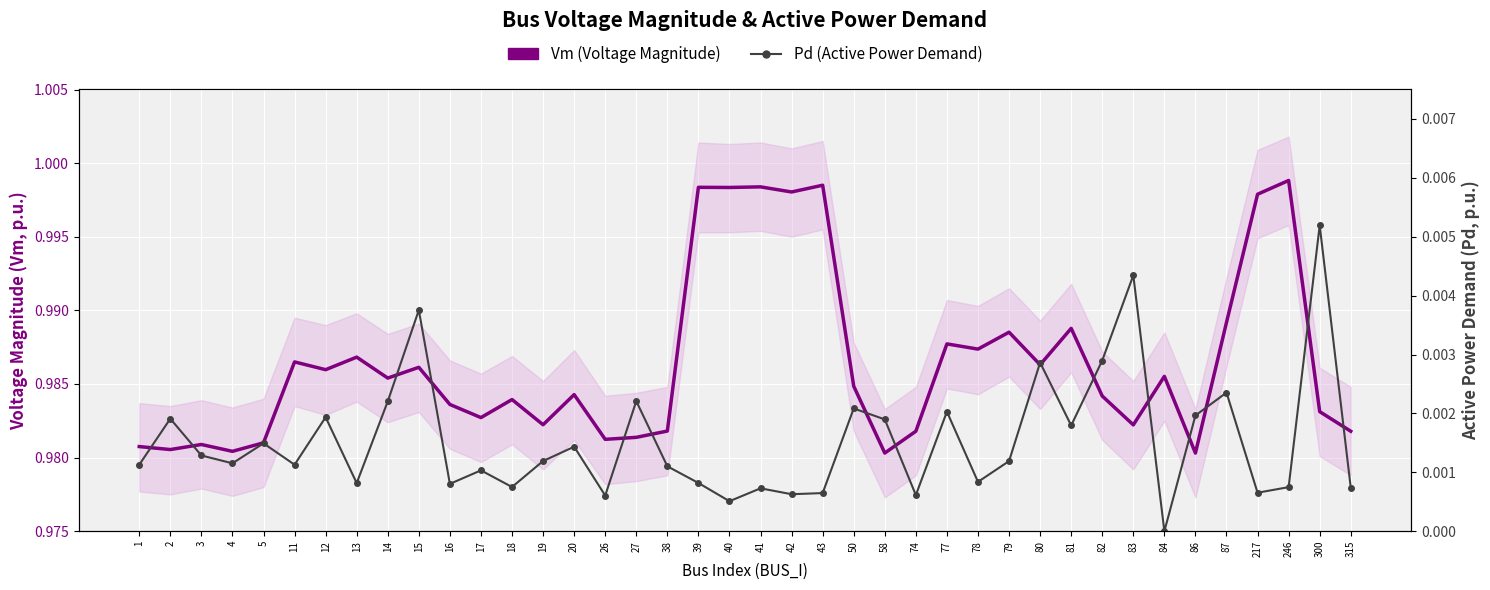

Which category has the highest value across all series?

246